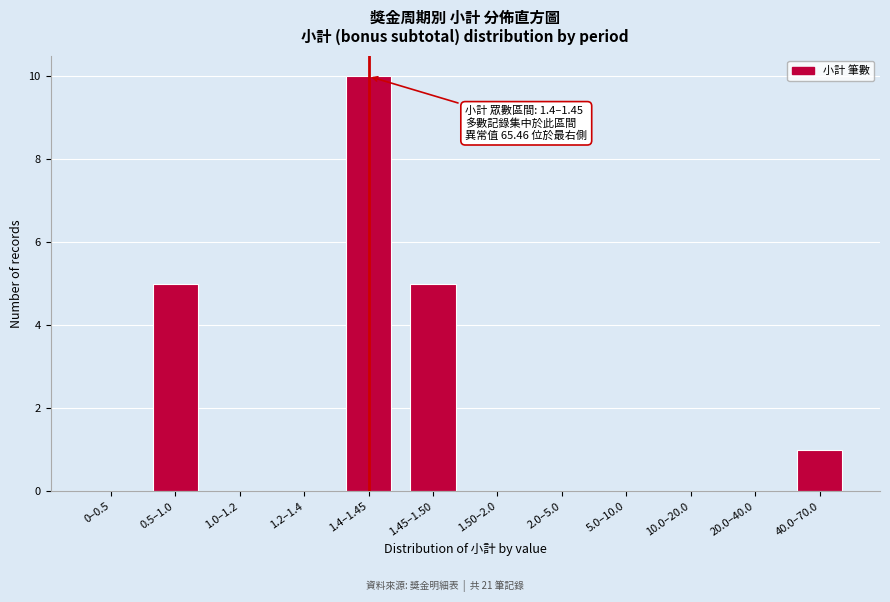

Reading left to right, list all the values displayed in this chart.

0–0.5=0	0.5–1.0=5	1.0–1.2=0	1.2–1.4=0	1.4–1.45=10	1.45–1.50=5	1.50–2.0=0	2.0–5.0=0	5.0–10.0=0	10.0–20.0=0	20.0–40.0=0	40.0–70.0=1